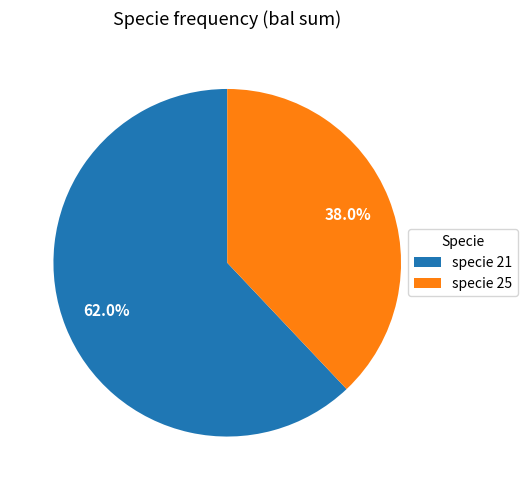

Is specie 21 the majority of the pie?

Yes